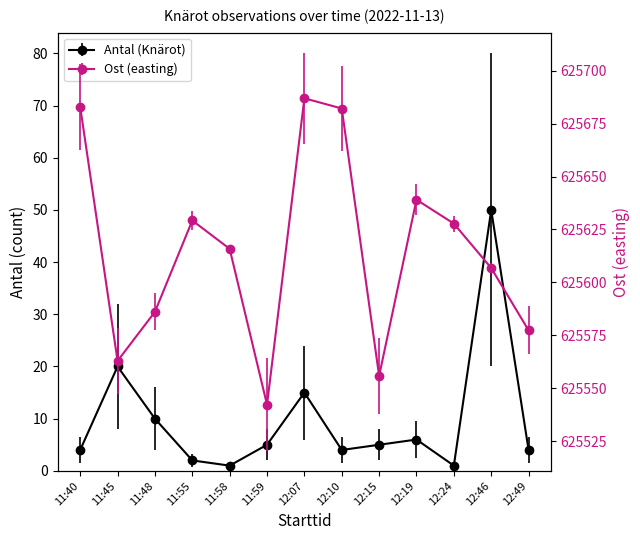

Which series has the largest range (max minus min)?

Ost